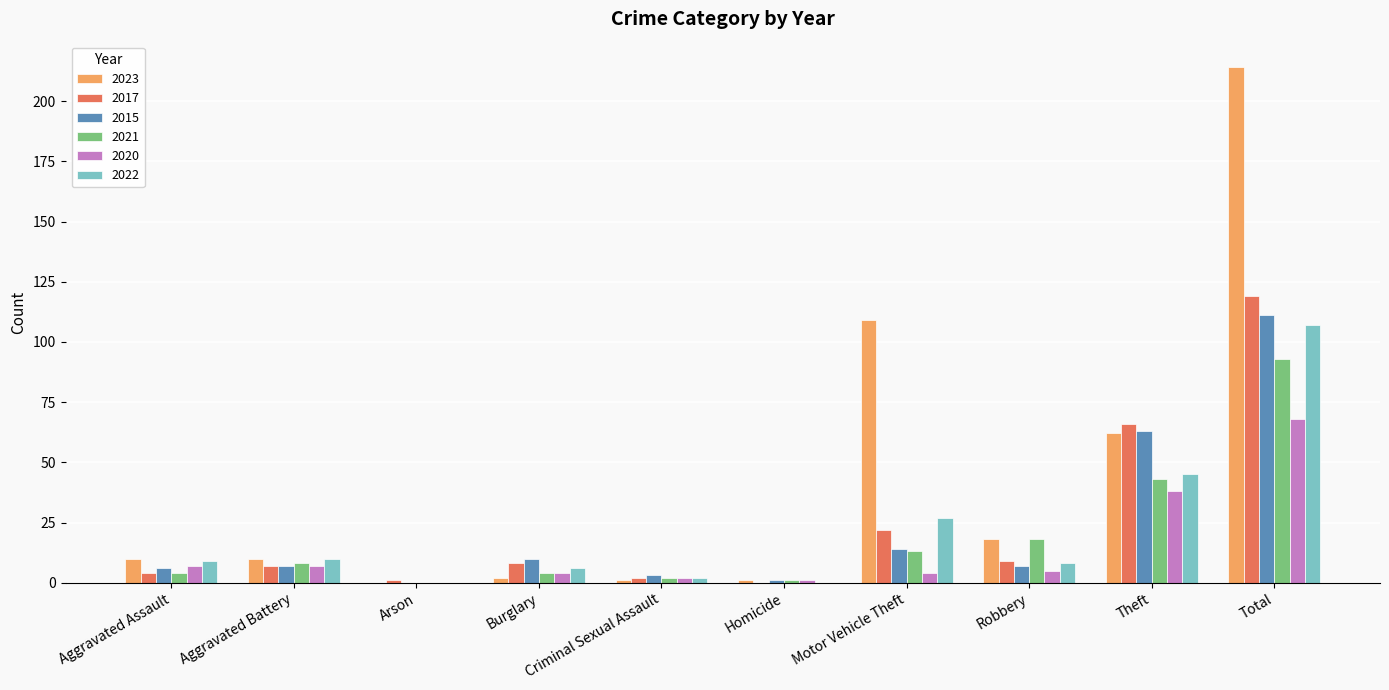

What are all the series names shown in the legend?

2023, 2017, 2015, 2021, 2020, 2022